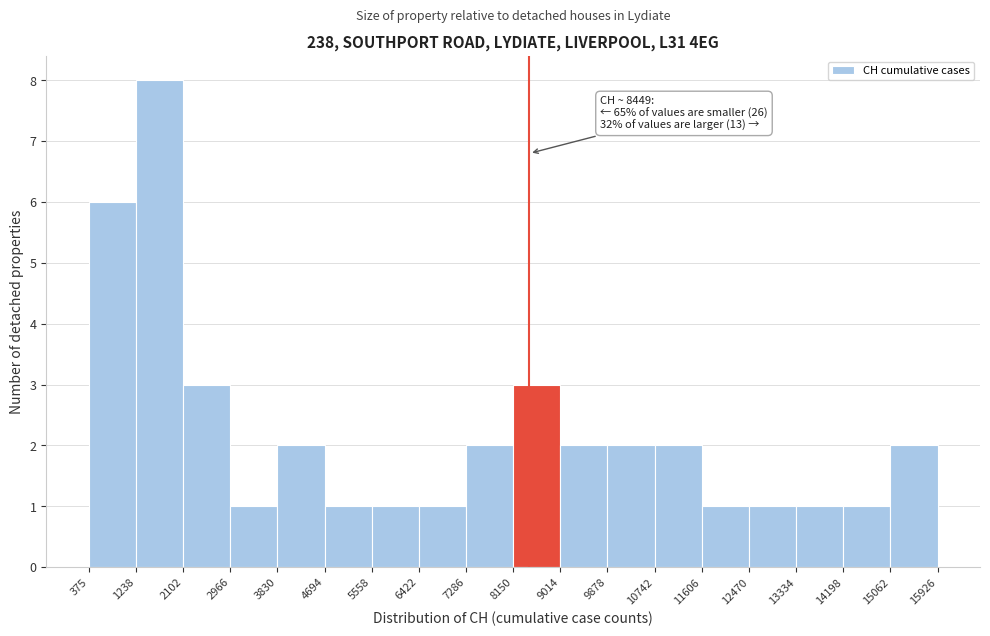

Which range on the x-axis has the tallest bar?

1238 to 2102